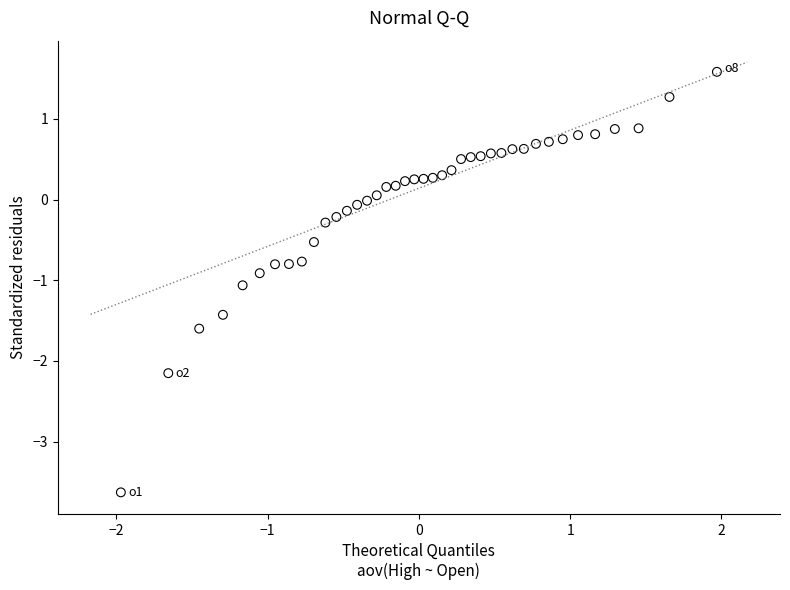

What is the range of Y values (max minus min)?

5.2